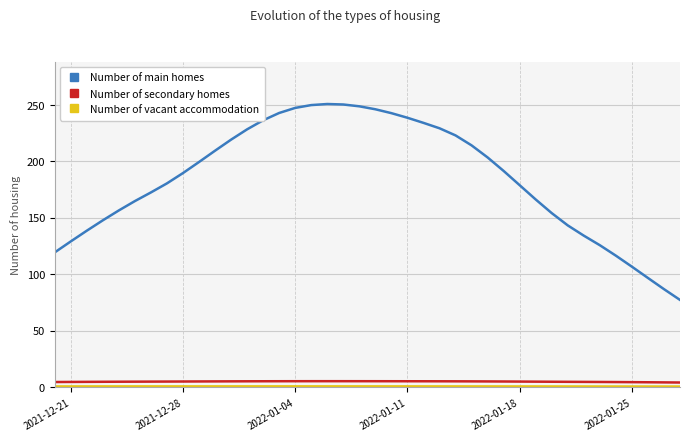

What is the maximum value for Number of main homes?

250.9